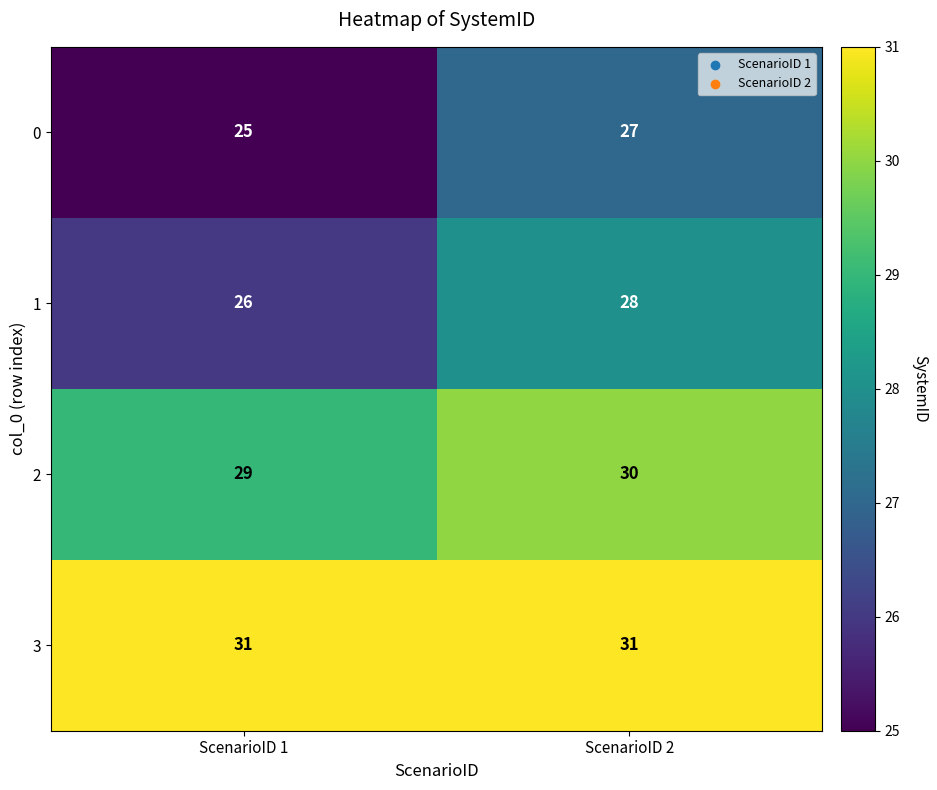

True or false: 0 has a value of 45 at ScenarioID 2.

False